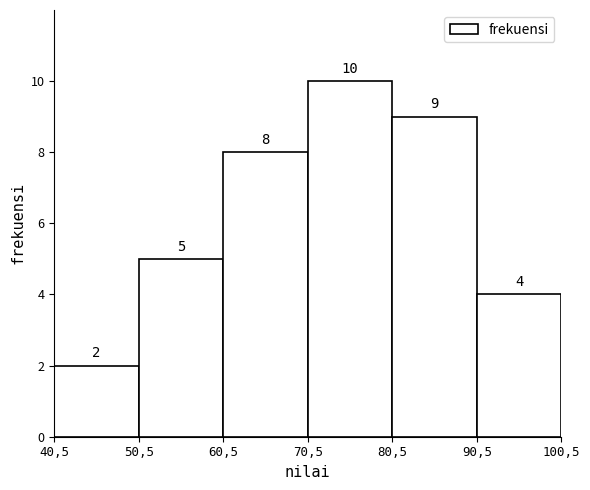

Reading left to right, extract all data points from this chart.

40,5=2	50,5=5	60,5=8	70,5=10	80,5=9	90,5=4